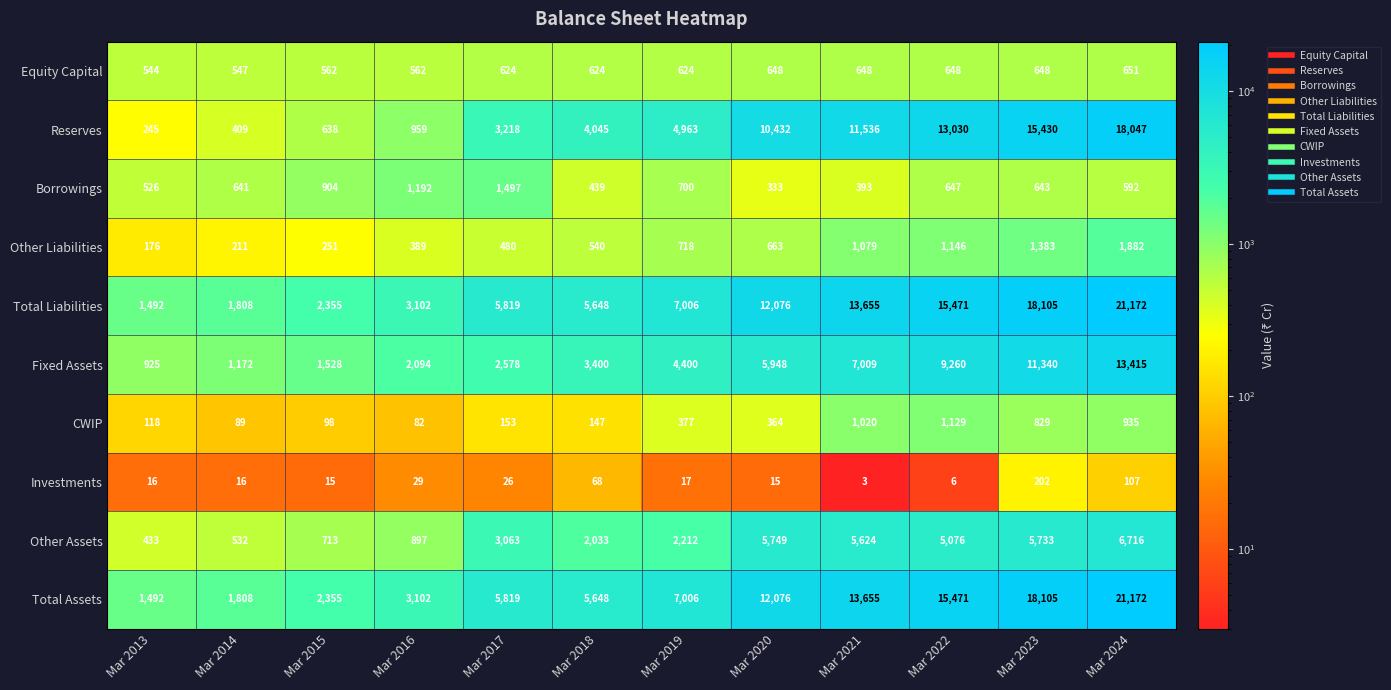

List the labels in order of Total Liabilities value, largest first.

Mar 2024, Mar 2023, Mar 2022, Mar 2021, Mar 2020, Mar 2019, Mar 2017, Mar 2018, Mar 2016, Mar 2015, Mar 2014, Mar 2013